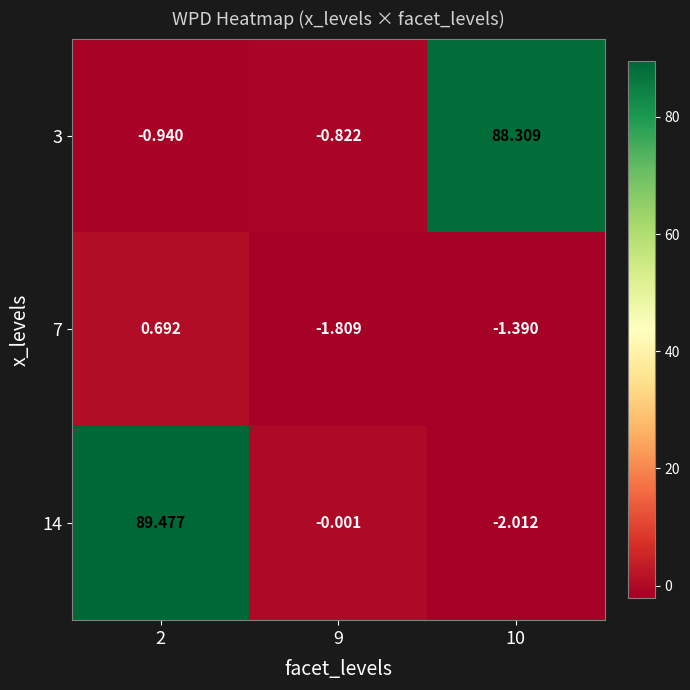

List the series in order of their peak value, lowest first.

7, 3, 14